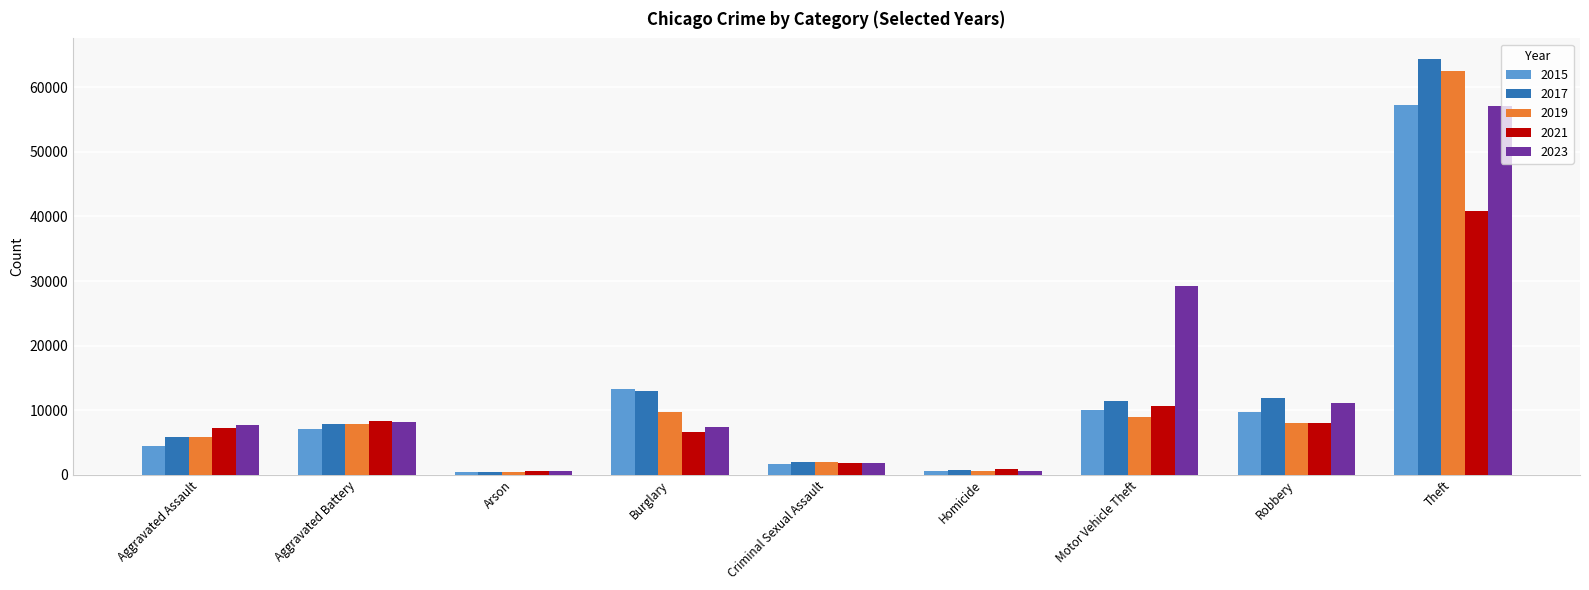

What is the maximum value for 2021?

40806